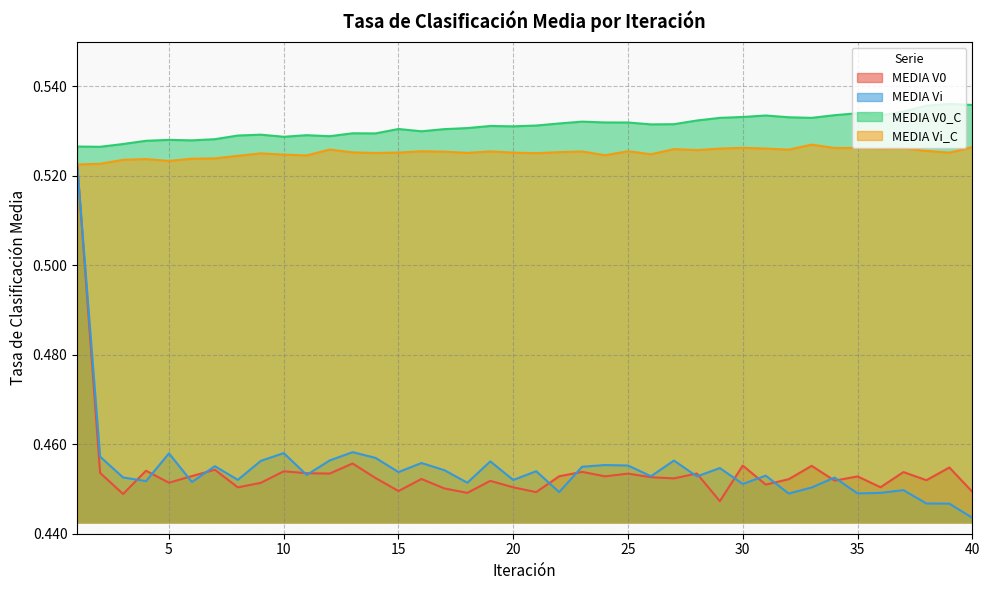

How many lines are shown in the chart?

4